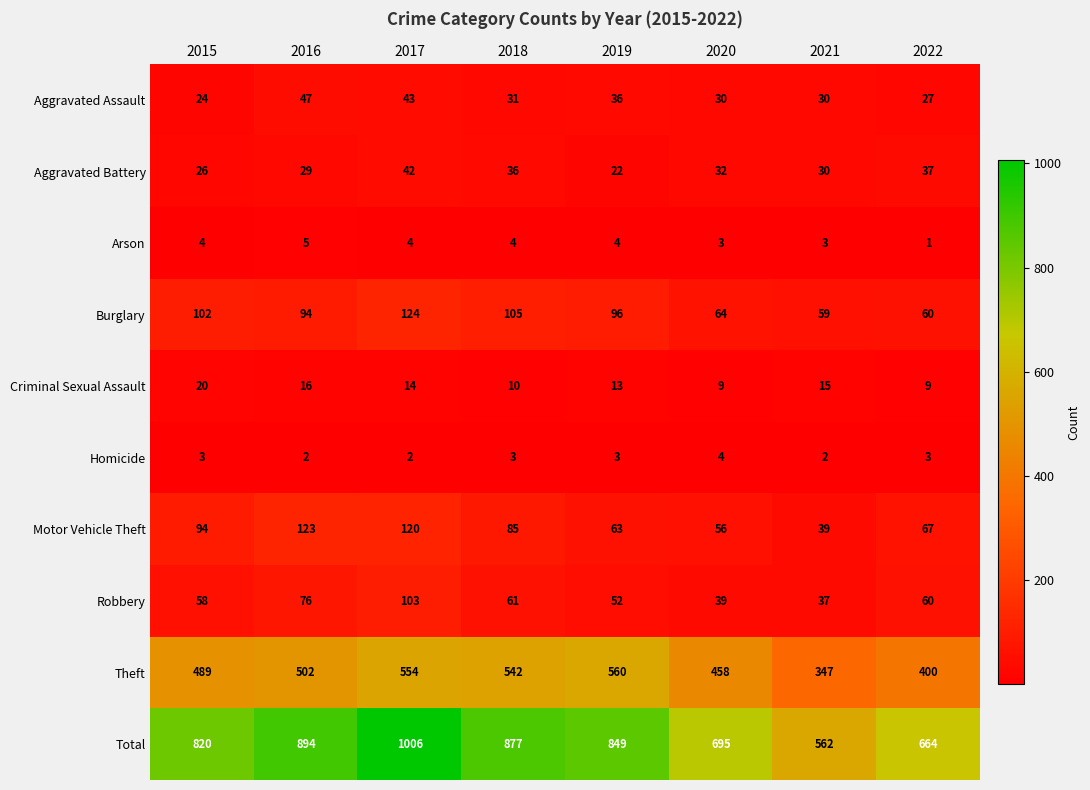

What is the minimum value for Motor Vehicle Theft?

39